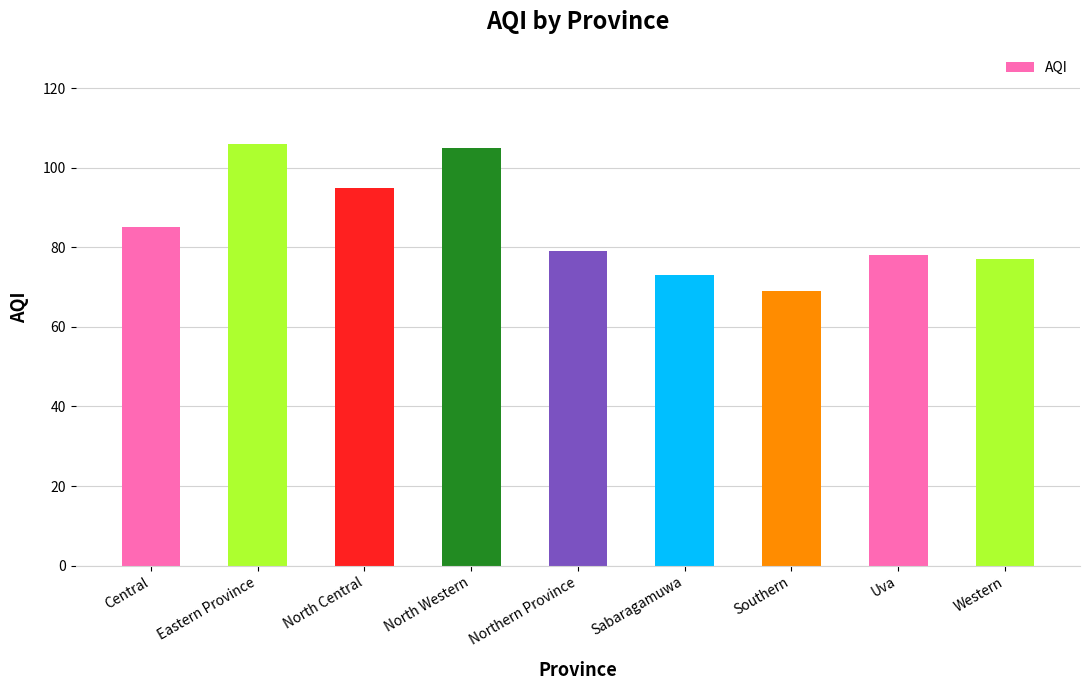

What is the label of the 1st bar from the right?

Western